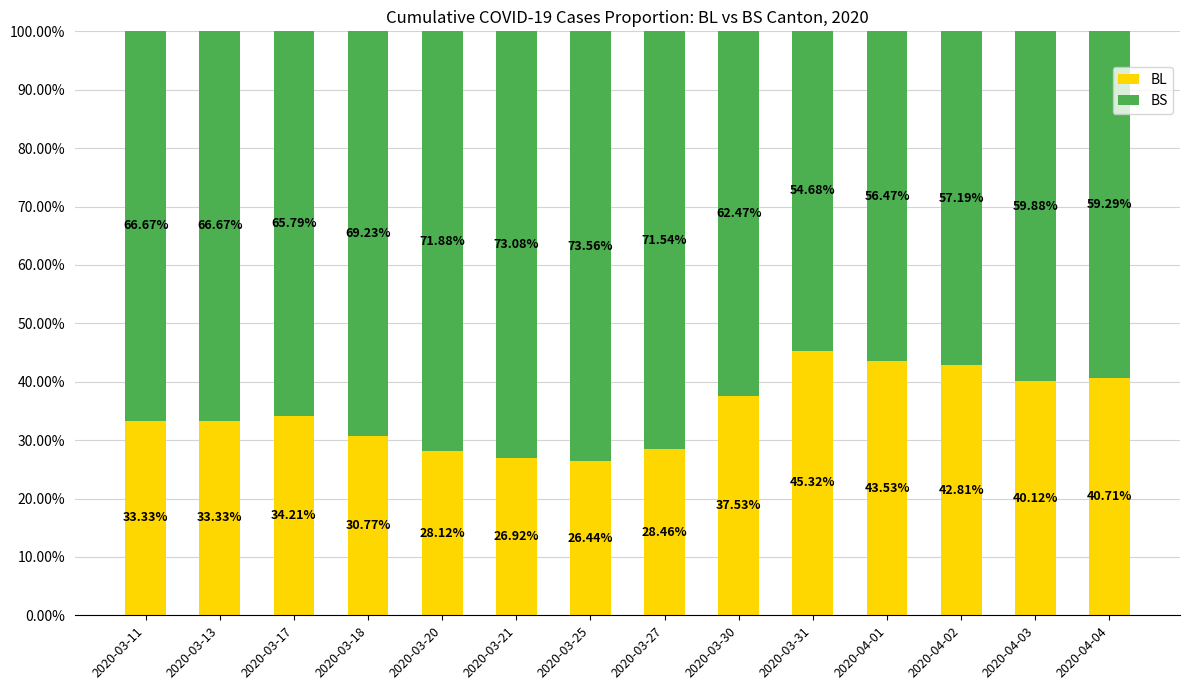

What is the maximum value for BL?

45.3